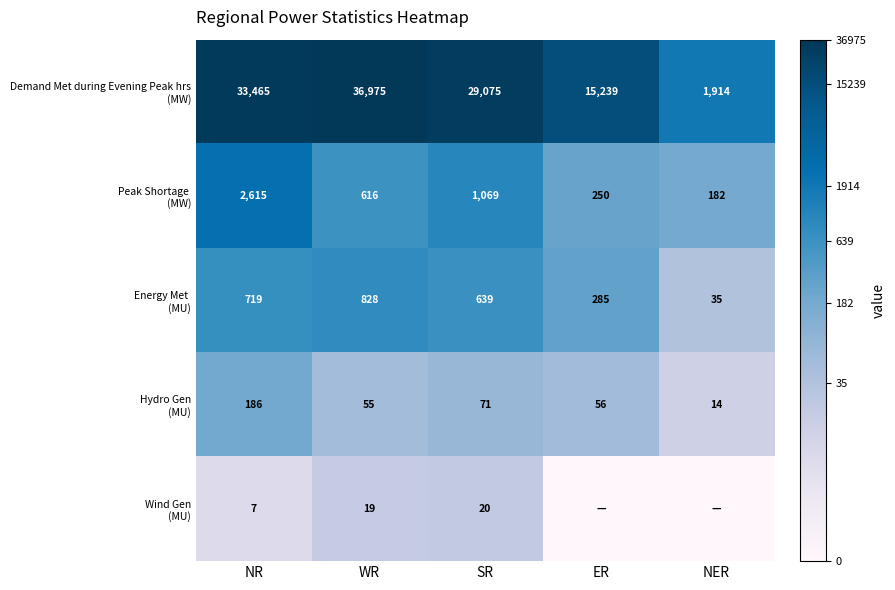

What is the spread (max minus min) of values at WR?

36956